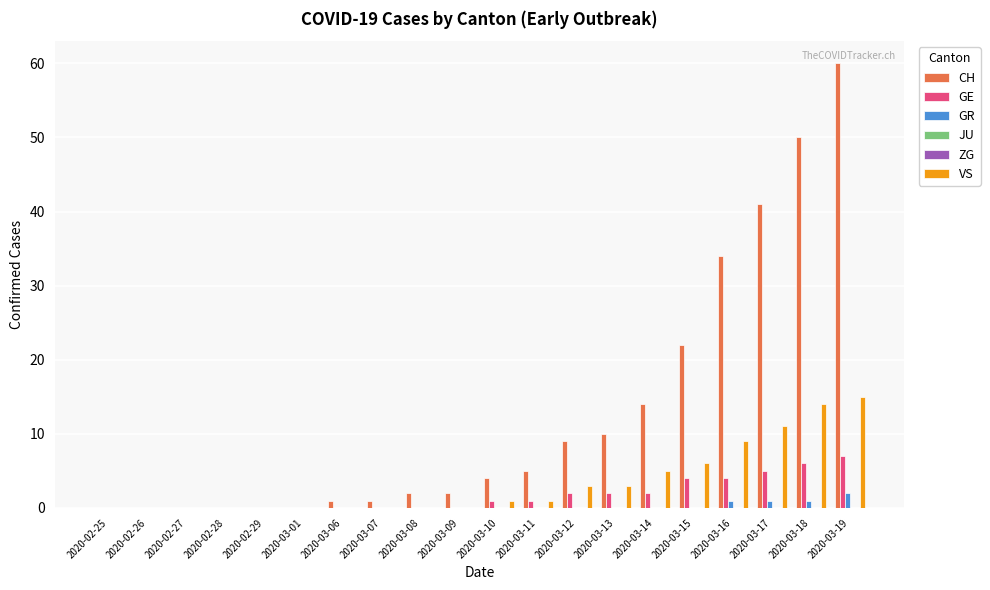

At which label does VS first exceed 1?

2020-03-12